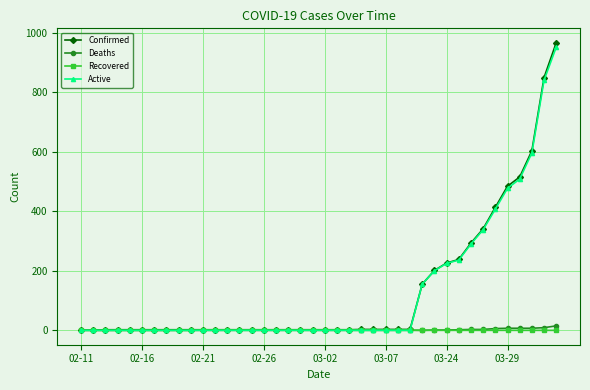

What is the value of the Confirmed point at the 40th from the left?

966